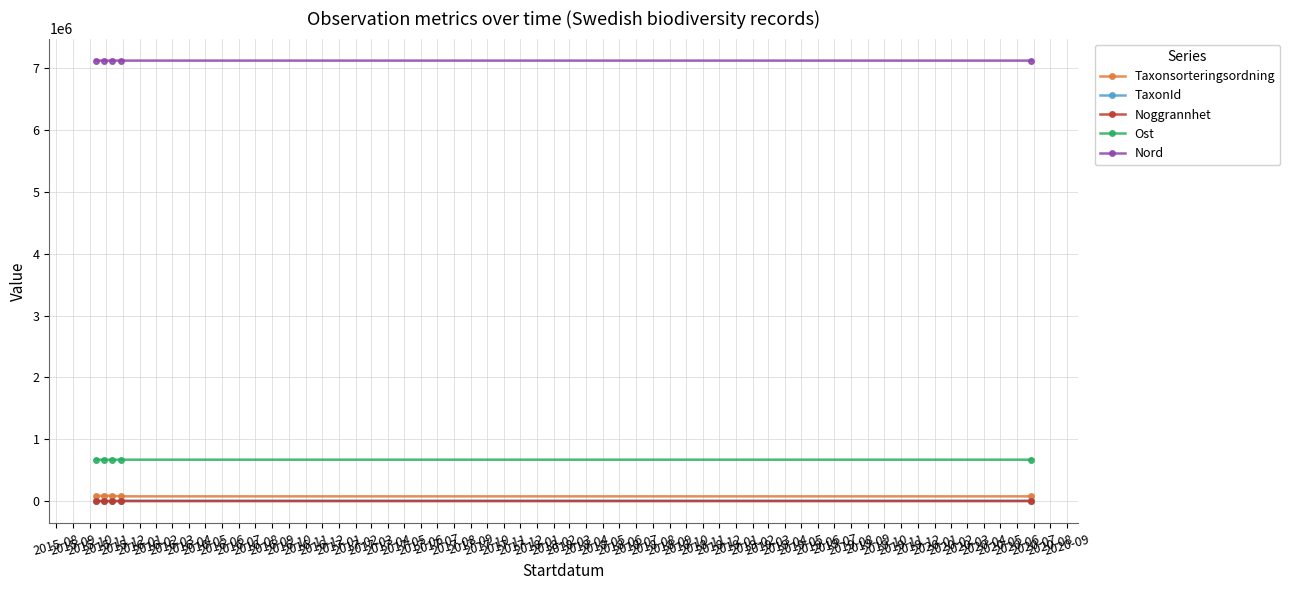

Where does the TaxonId series first go above 6425?

2015-08